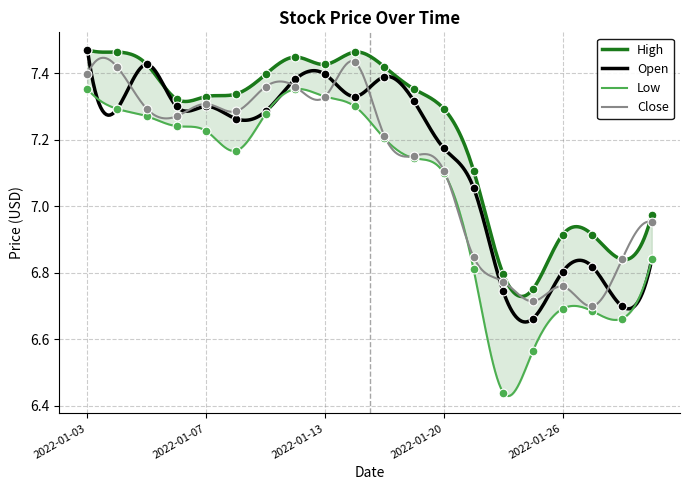

What is the total value across all series at 2022-01-03?

29.7